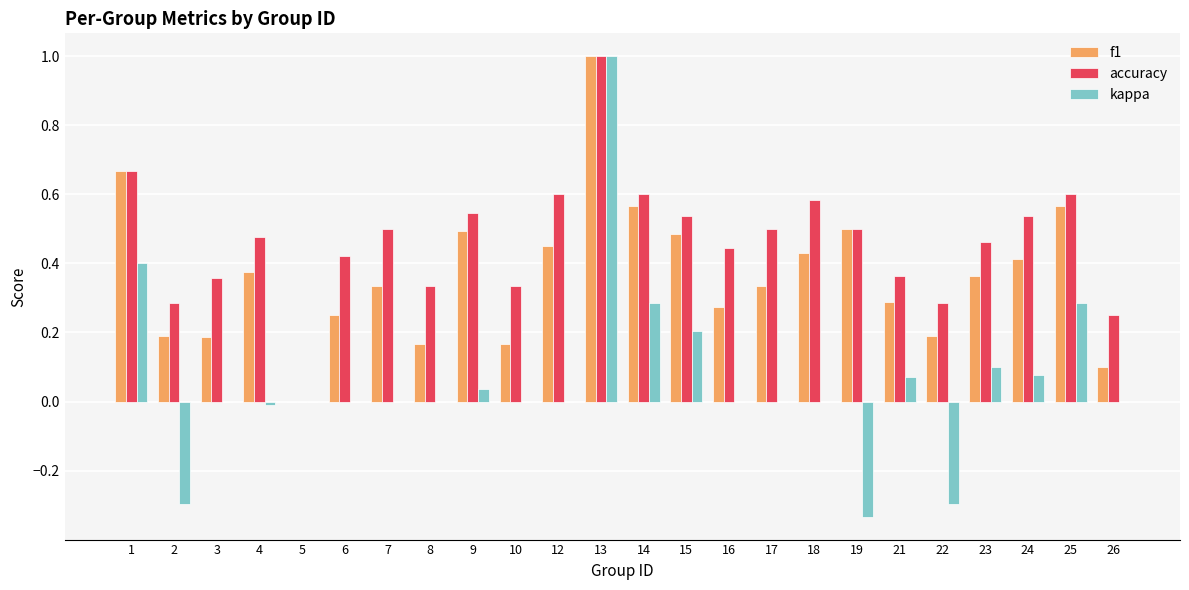

Between 1 and 8, which series saw the biggest shift?

f1